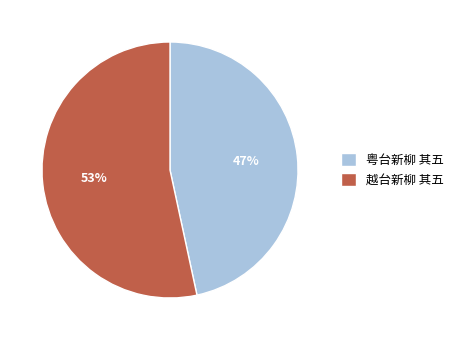

Which slice is the largest?

越台新柳 其五